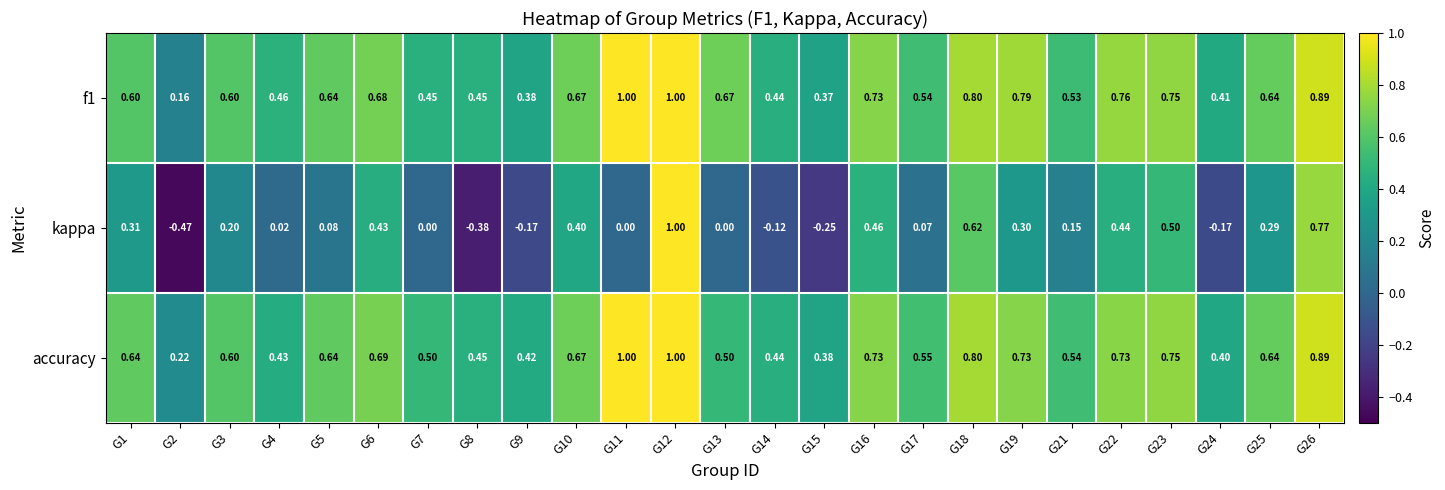

Count the number of data series in this chart.

3